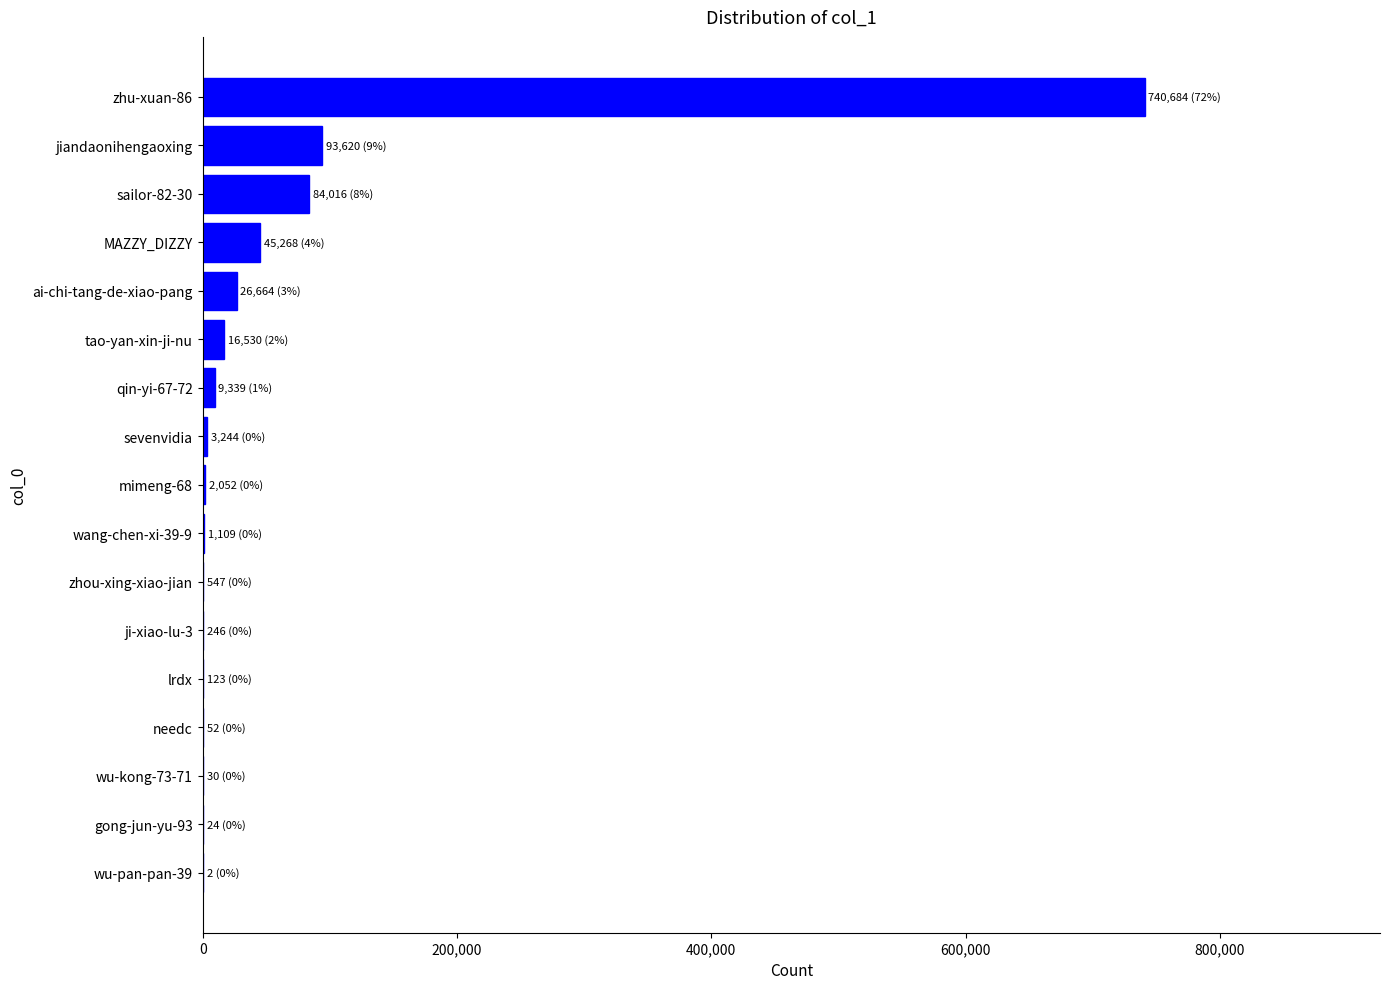

Where is the data nearest to the value 370343?

jiandaonihengaoxing